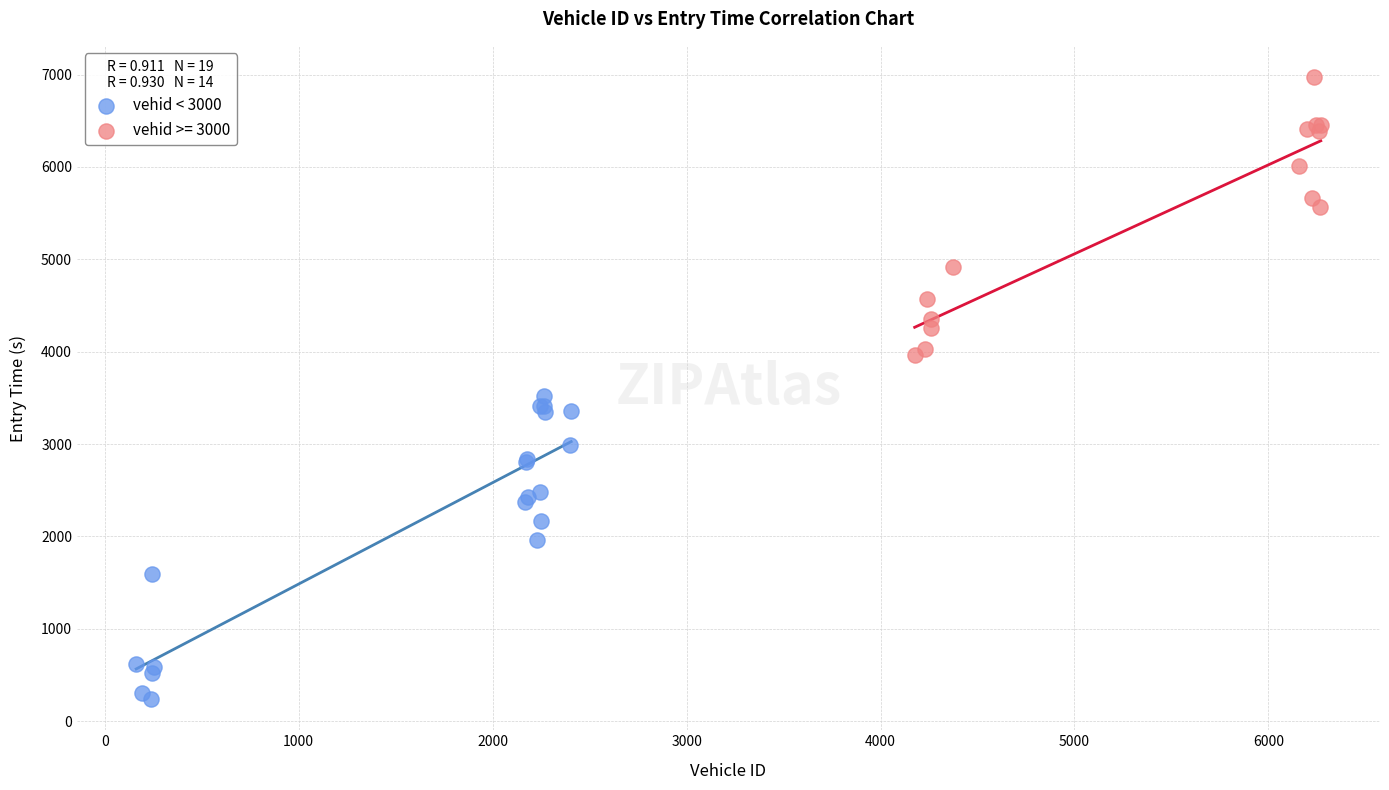

Which series contains the highest Y value?

vehid >= 3000